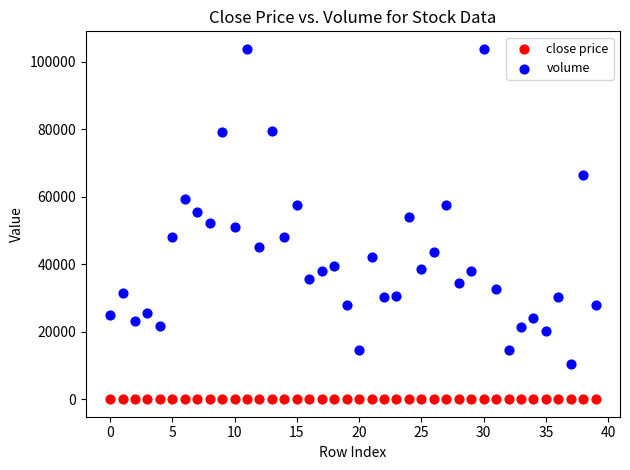

What are all the series names shown in the legend?

close price, volume